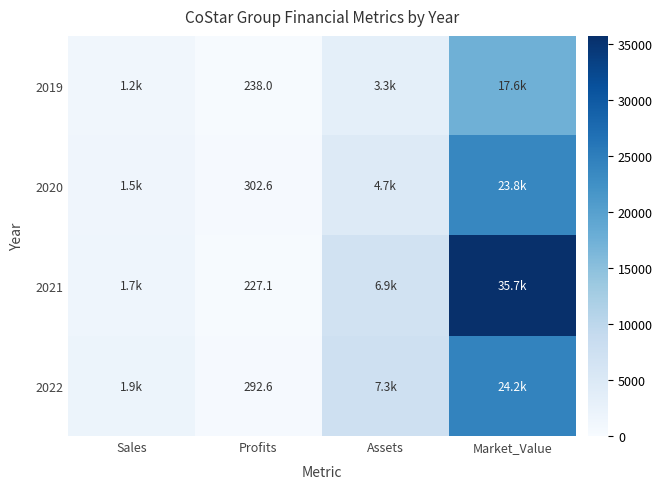

What is the total value across all series at Profits?

1060.3